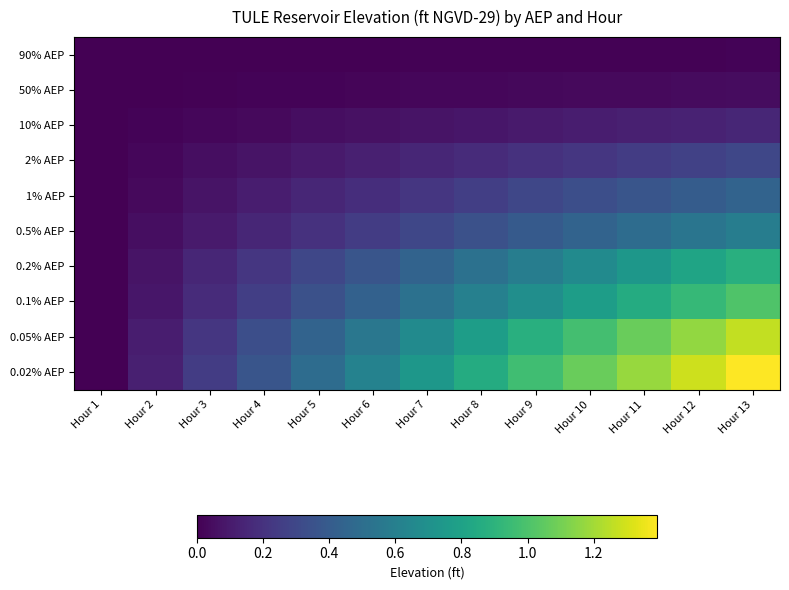

Between Hour 11 and Hour 4, which is larger?

Hour 11